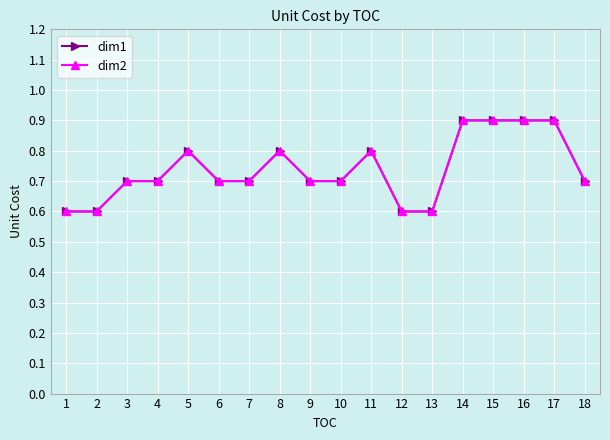

Is this an area chart (filled region under the line)?

No